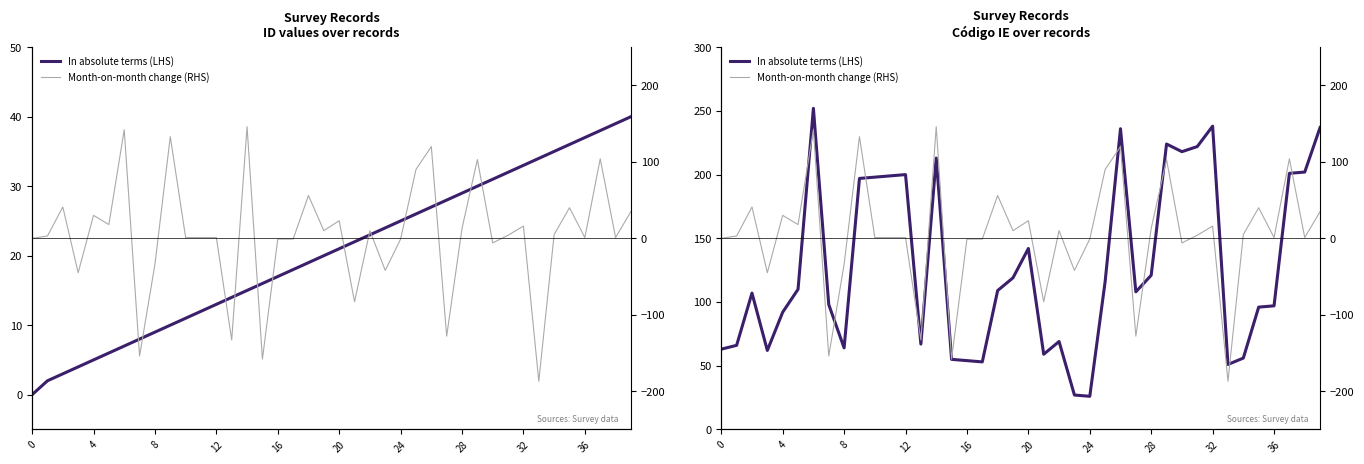

The value of Month-on-month change (RHS) at 22 is 3. True or false?

False